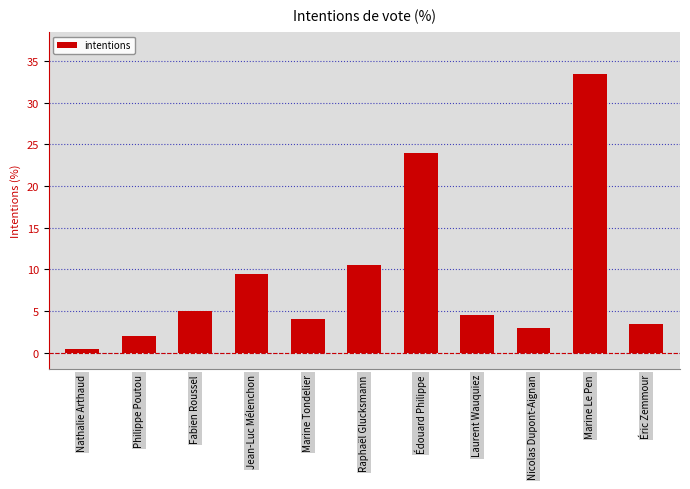

What is the sum of all values?

100.0